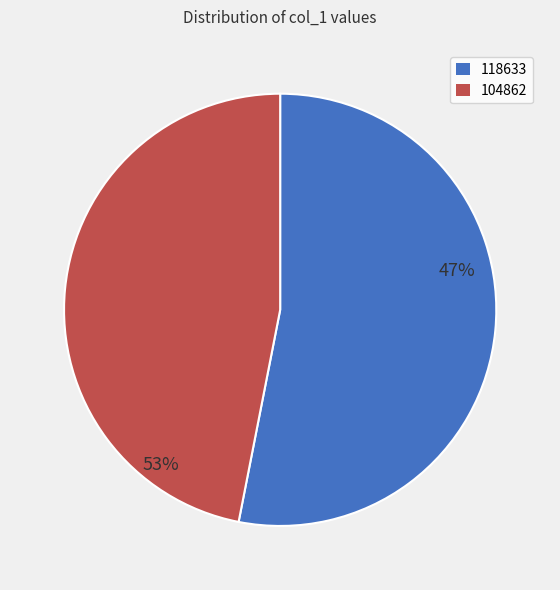

To the nearest percent, what is the combined percentage of 104862 and 118633?

100%